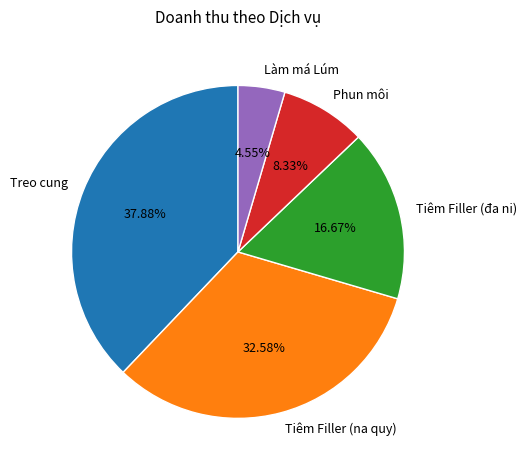

What percentage do Tiêm Filler (na quy) and Làm má Lúm together represent?

37.1%